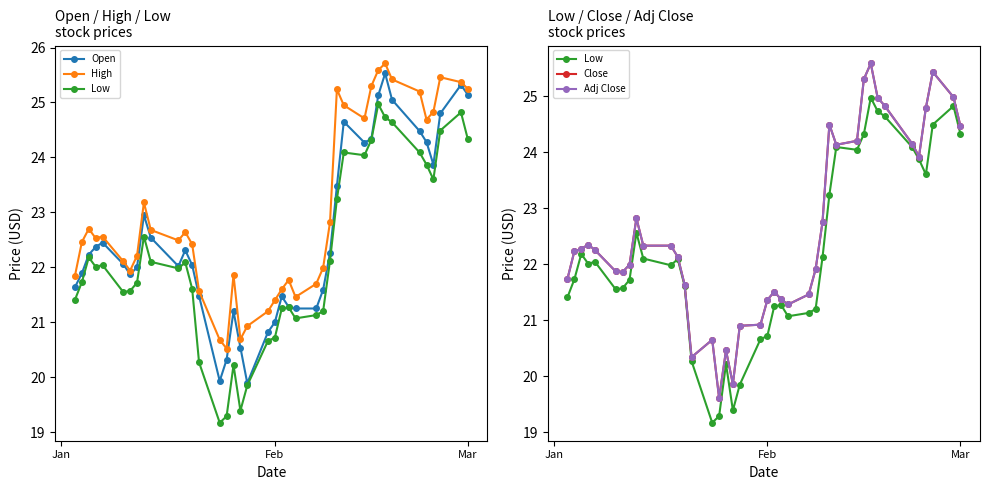

True or false: Low has more than 2 points higher than both neighbors.

True